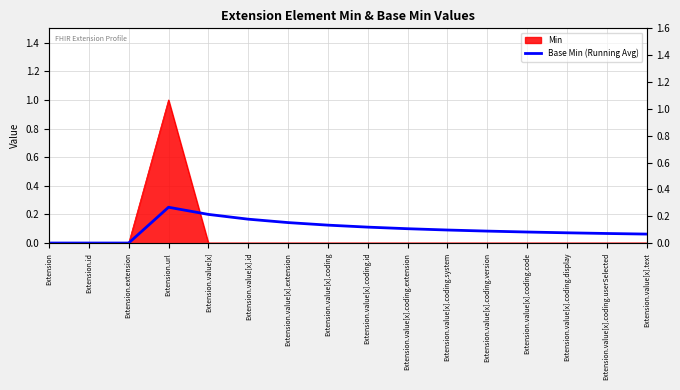

How many lines are shown in the chart?

1